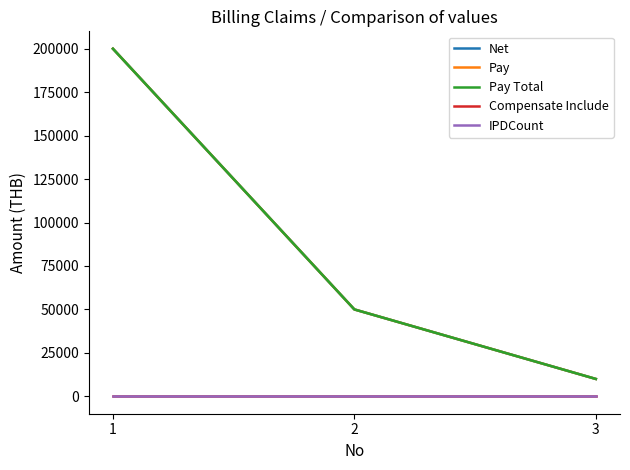

Which series has the widest spread of values?

Net